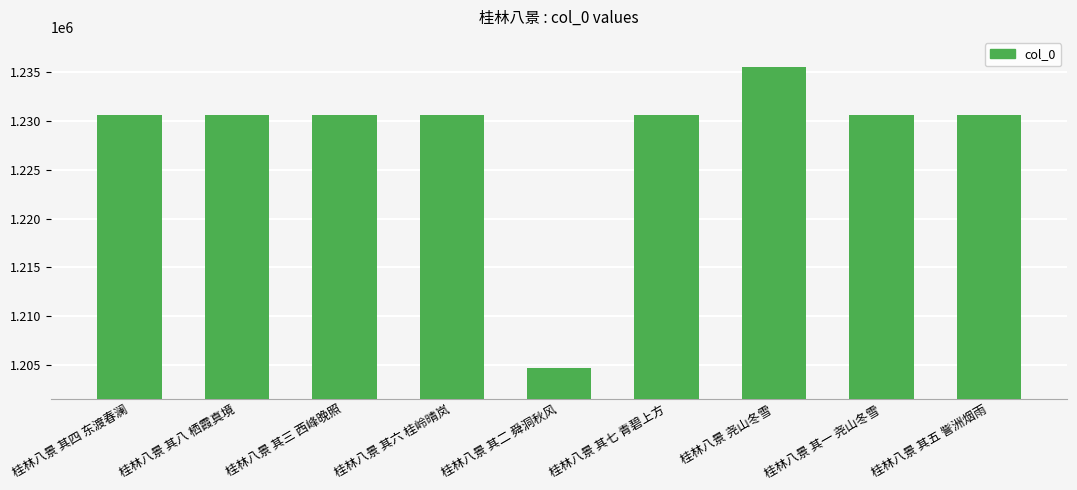

Approximately how many times larger is the value at 桂林八景 尧山冬雪 compared to 桂林八景 其三 西峰晚照?

1.0